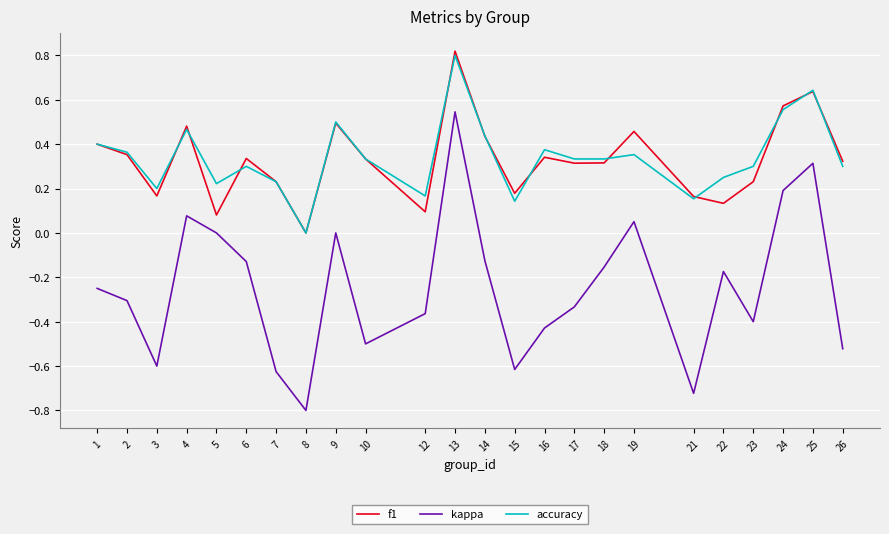

Is the value of accuracy at 21 greater than the value of f1 at 16?

No